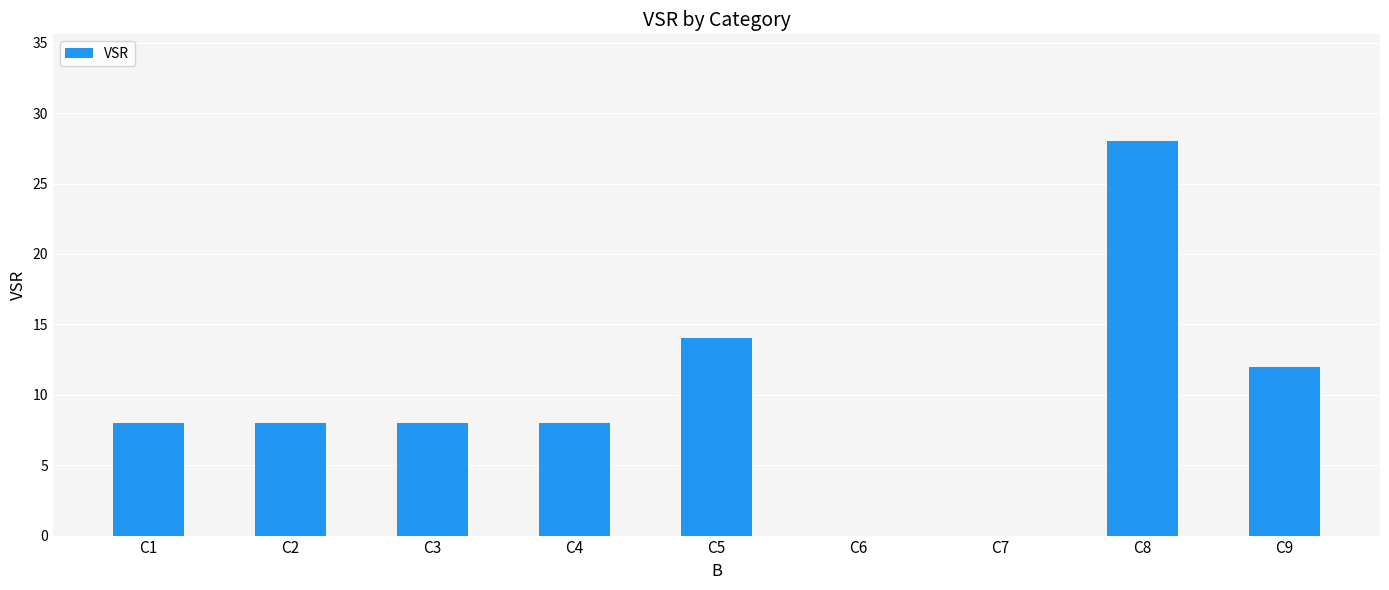

Are the bars grouped side by side (vs. stacked)?

No